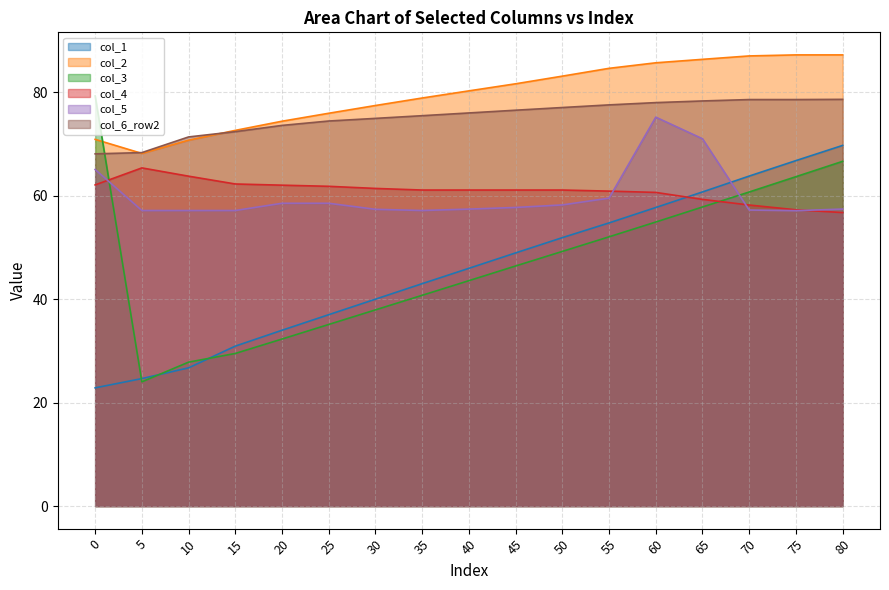

What is the minimum value for col_4?

56.8